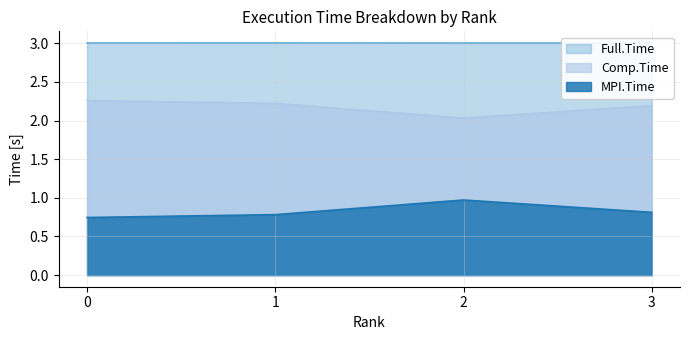

True or false: MPI.Time and Comp.Time intersect in this chart.

False